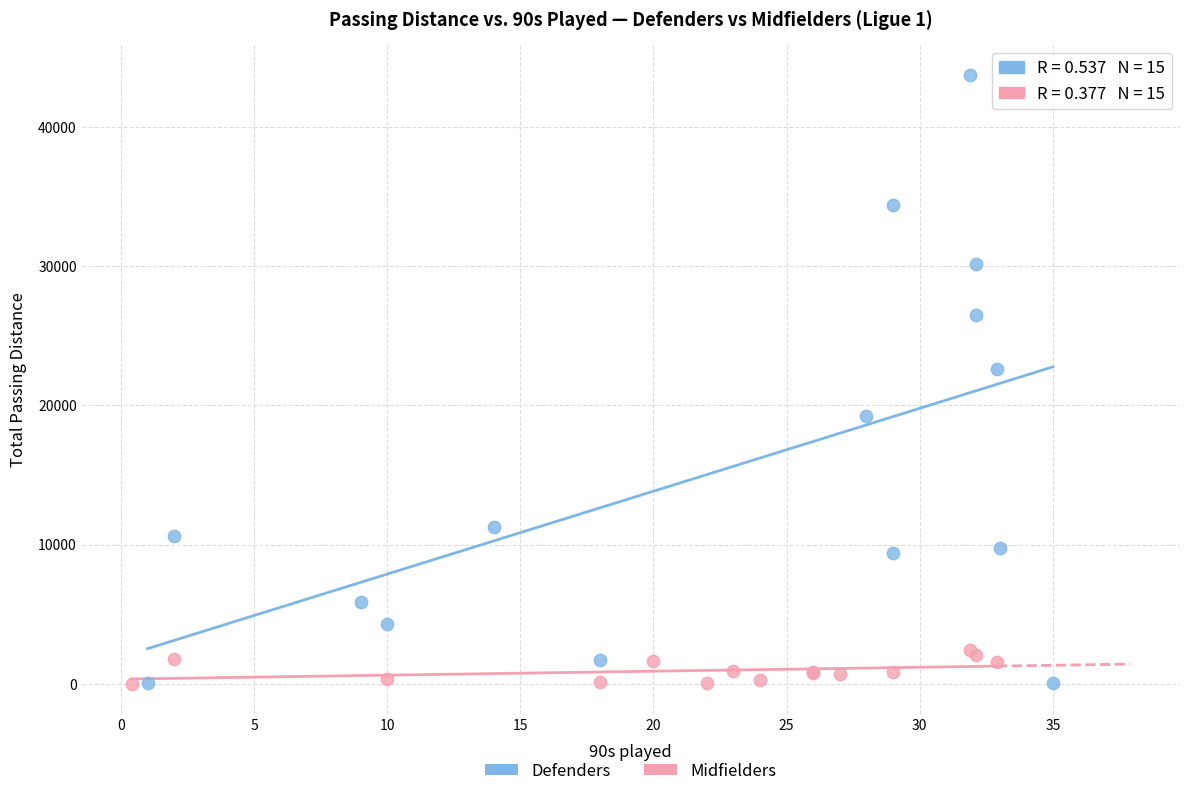

What are all the series names shown in the legend?

Defenders, Midfielders